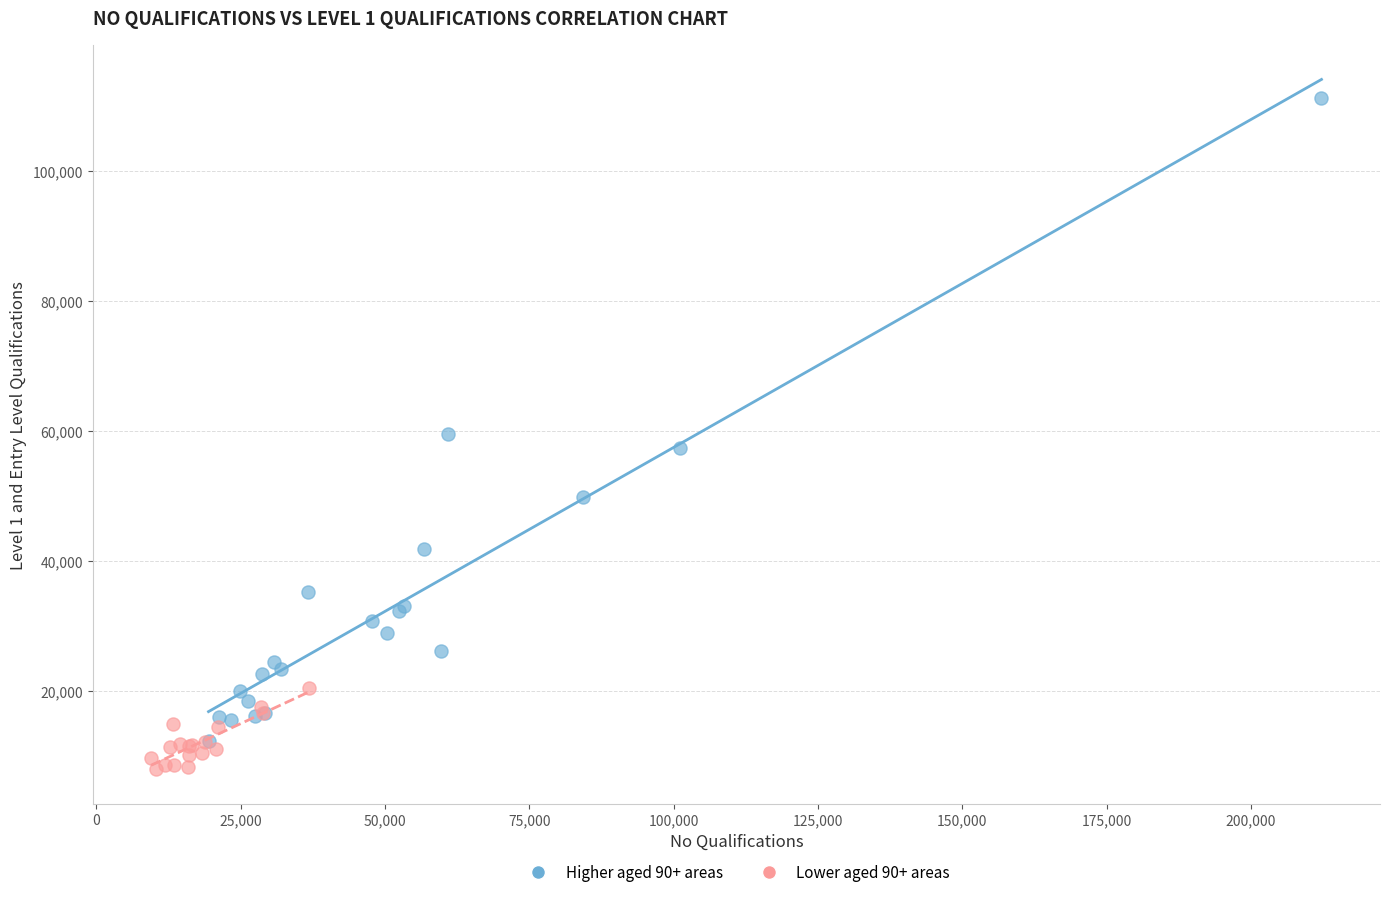

Which series reaches the maximum Y coordinate?

Higher aged 90+ areas